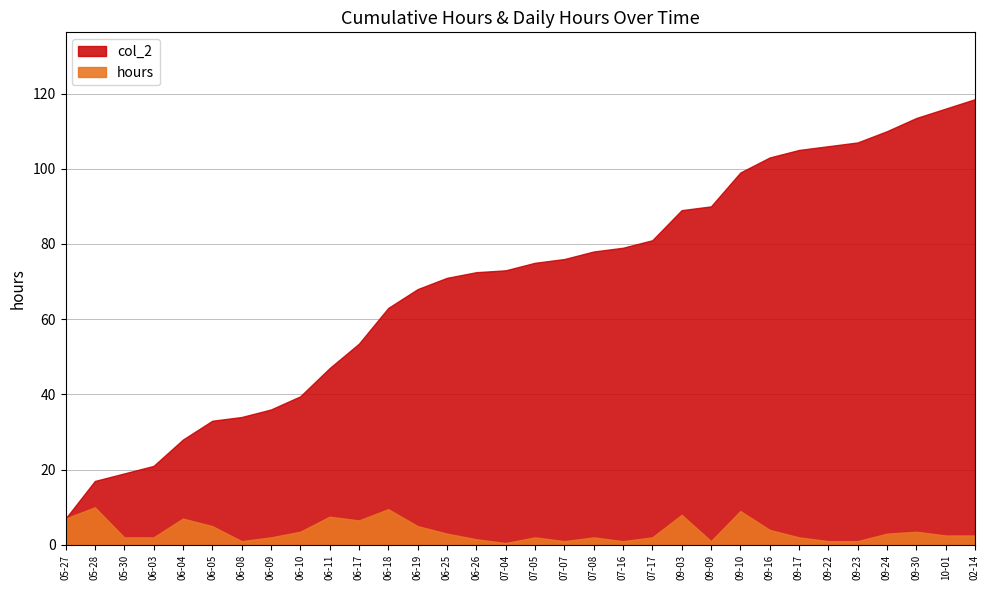

What is the smallest value displayed?

0.5